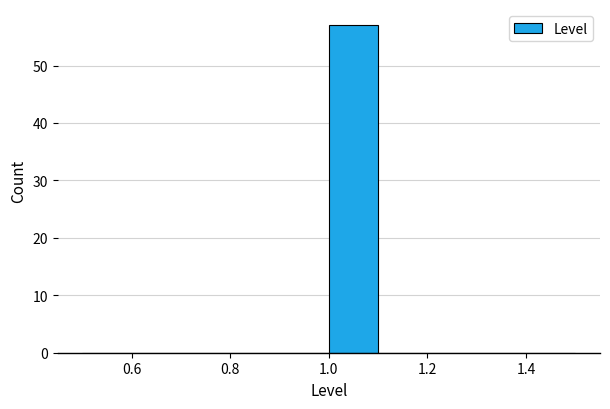

Which range on the x-axis has the tallest bar?

1.0 to 1.1